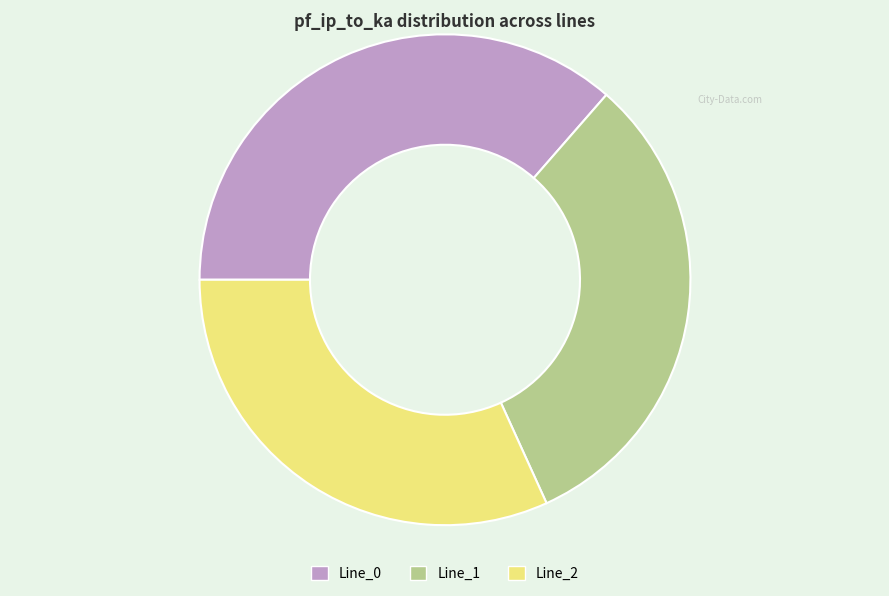

What is the ratio of the value at Line_1 to the value at Line_0?

0.9